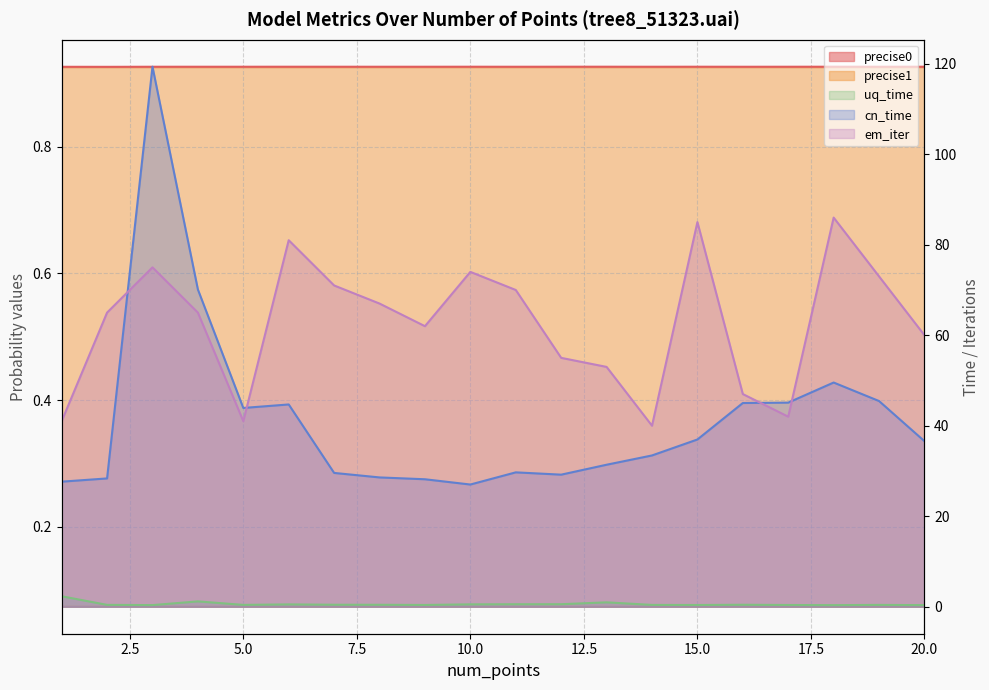

What is the sum of the uq_time values at 3 and 13?

1.3